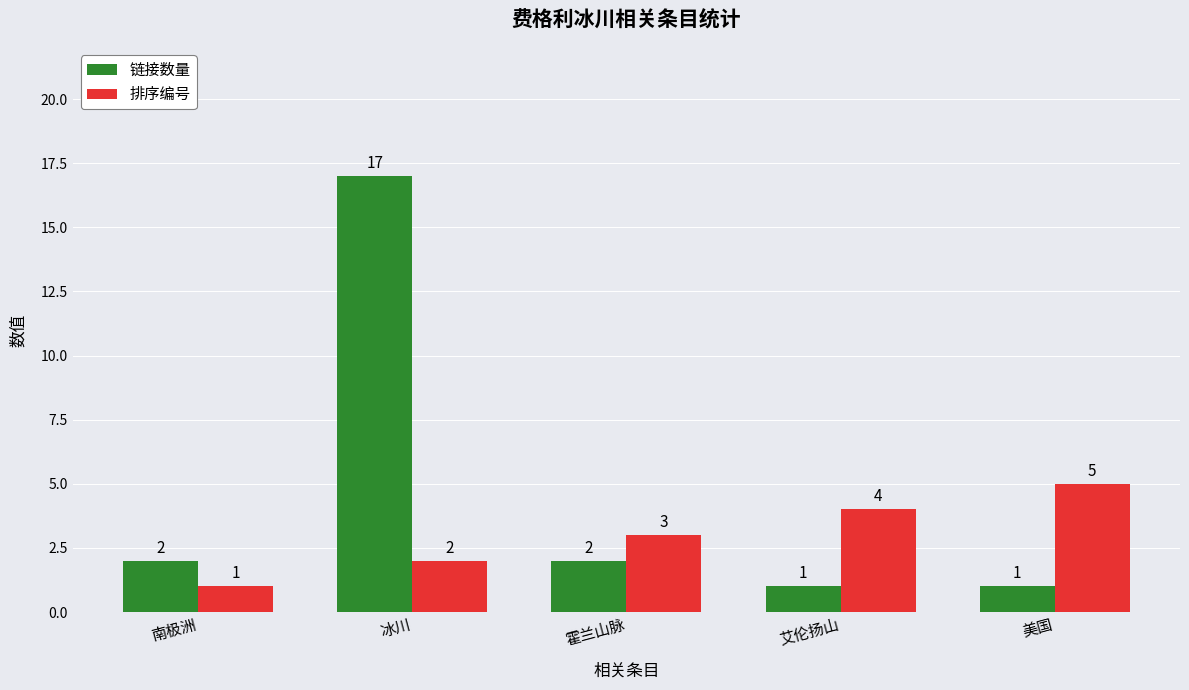

Is the value of 排序编号 at 艾伦扬山 greater than the value of 链接数量 at 冰川?

No